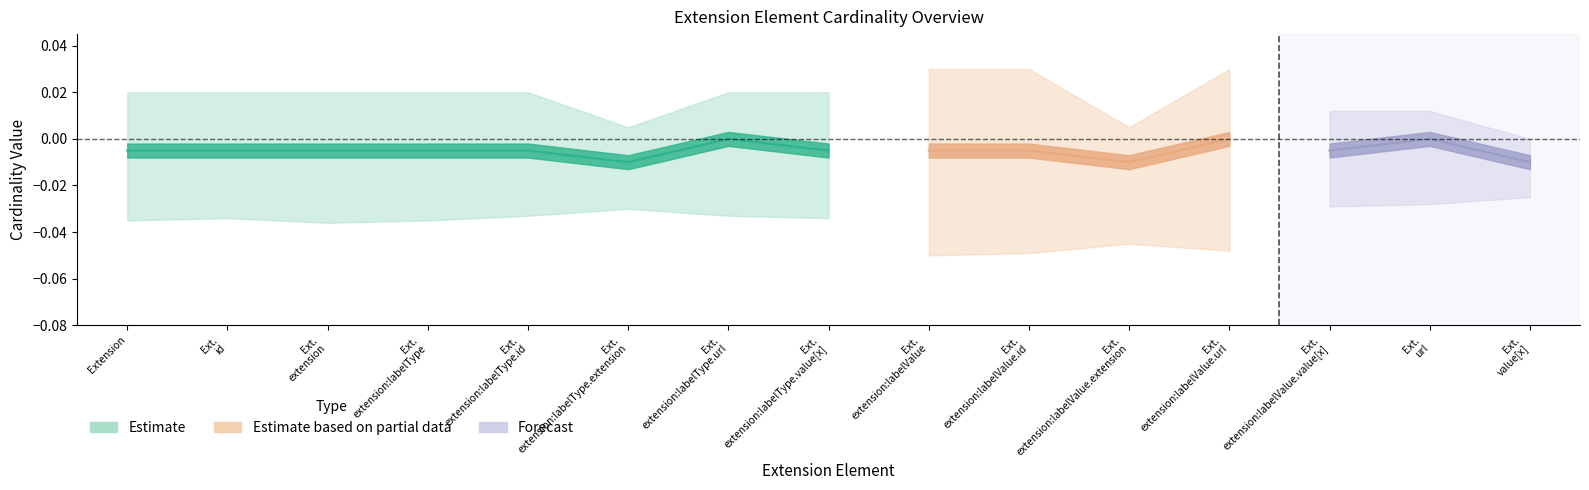

The min_cardinality series shows 0.0 at Extension.extension:labelValue.value[x]. True or false?

True